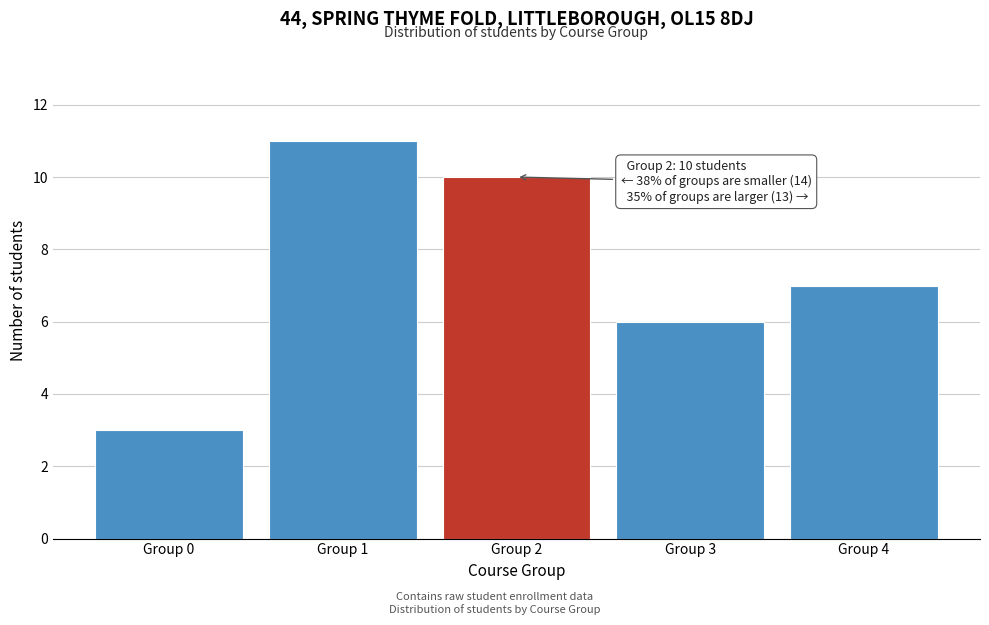

Reading left to right, list all the values displayed in this chart.

3	11	10	6	7